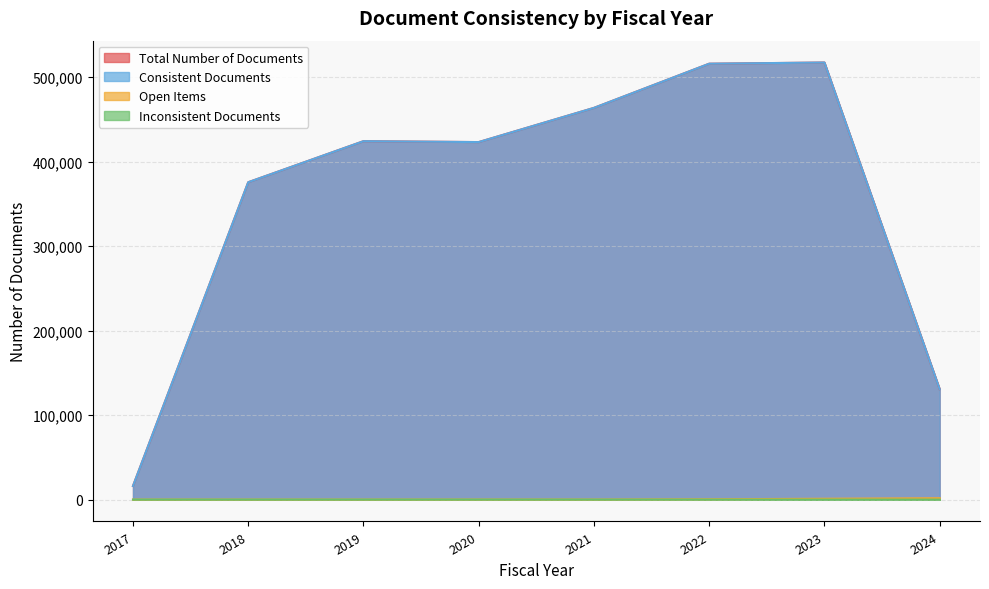

What is the value of the Consistent Documents point at the 7th from the left?

517254